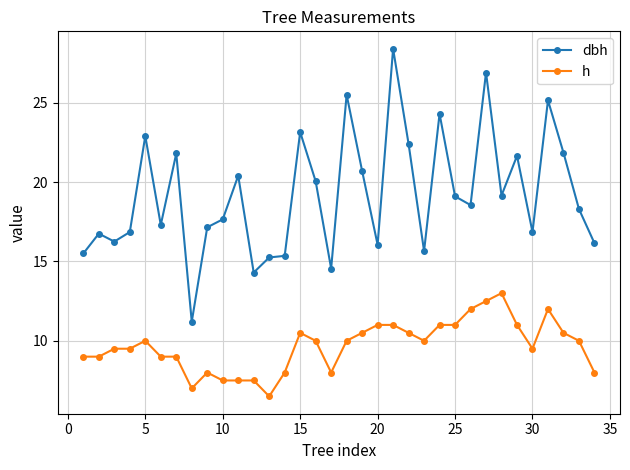

What is the difference between the maximum and minimum values in the dbh series?

17.2